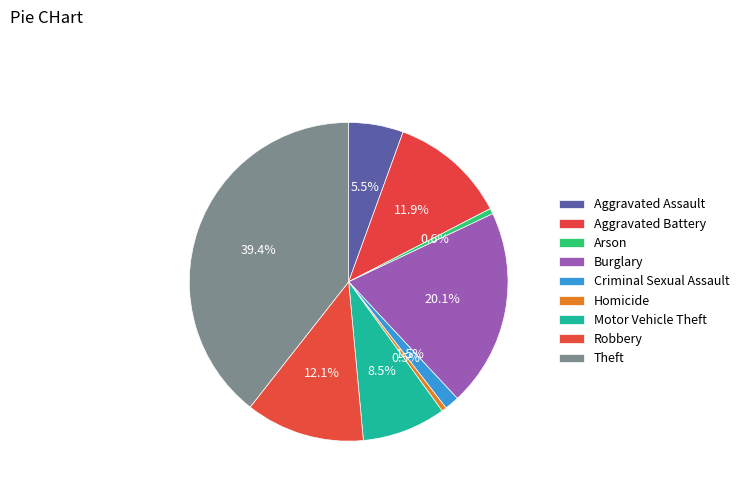

Is there a majority slice in this chart?

No